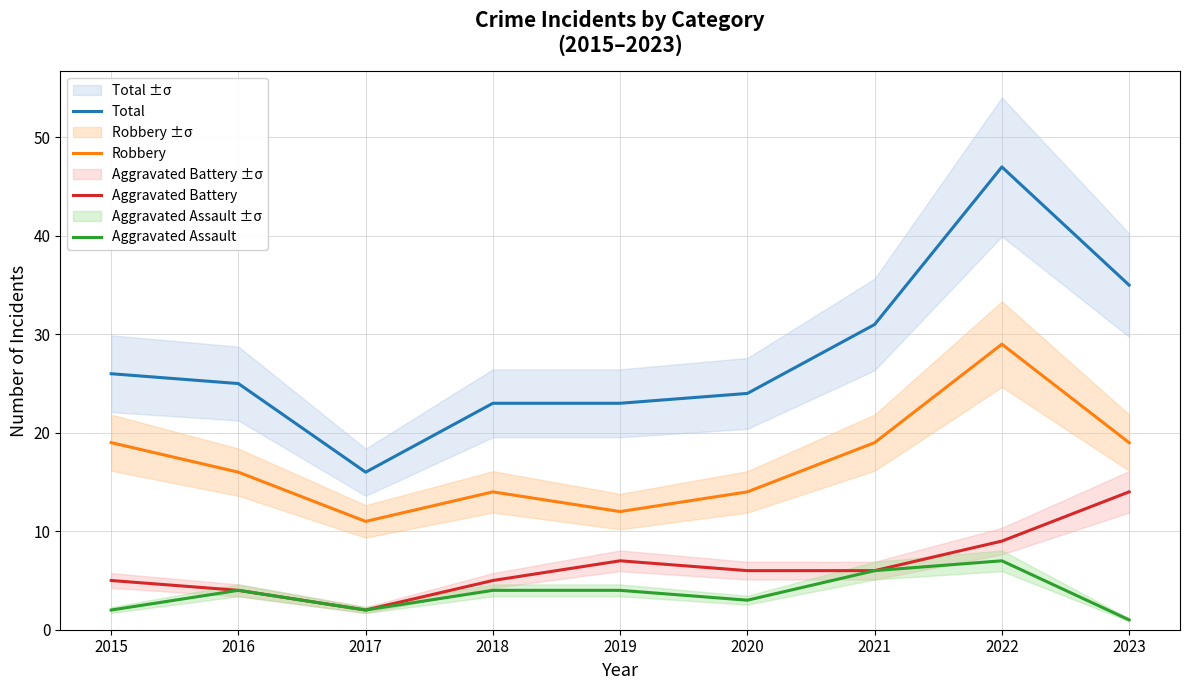

The Aggravated Battery series shows 2 at 2015. True or false?

False